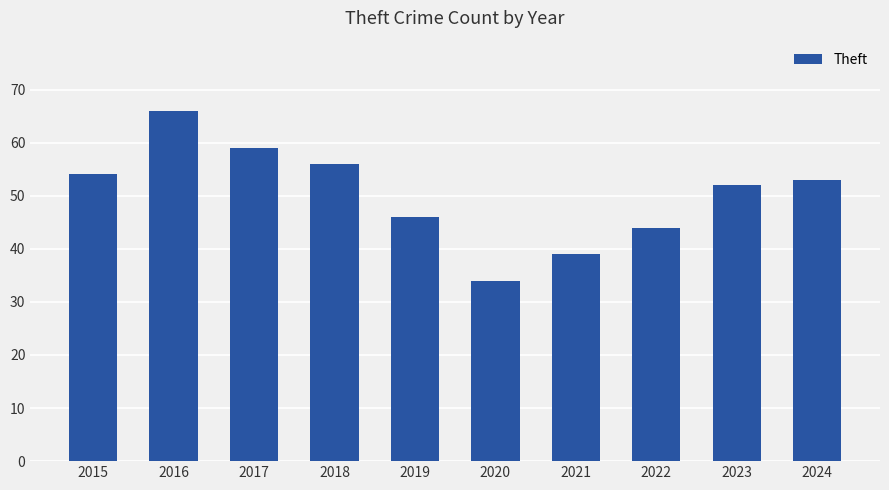

Rank the categories by value from highest to lowest.

2016, 2017, 2018, 2015, 2024, 2023, 2019, 2022, 2021, 2020